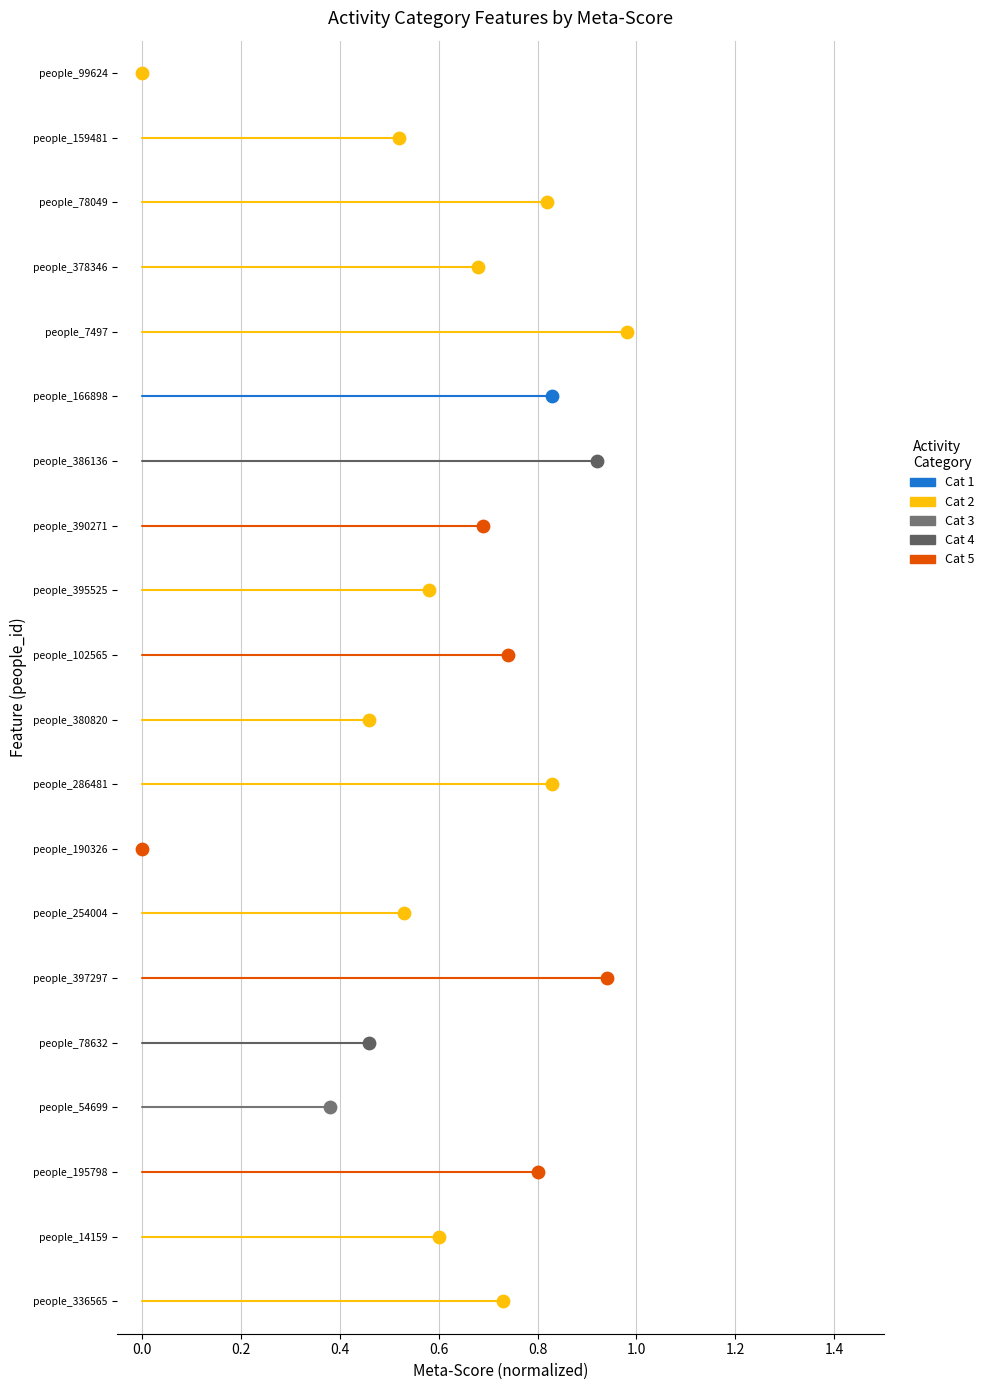

Which series has the largest Y range (max minus min)?

Cat 2